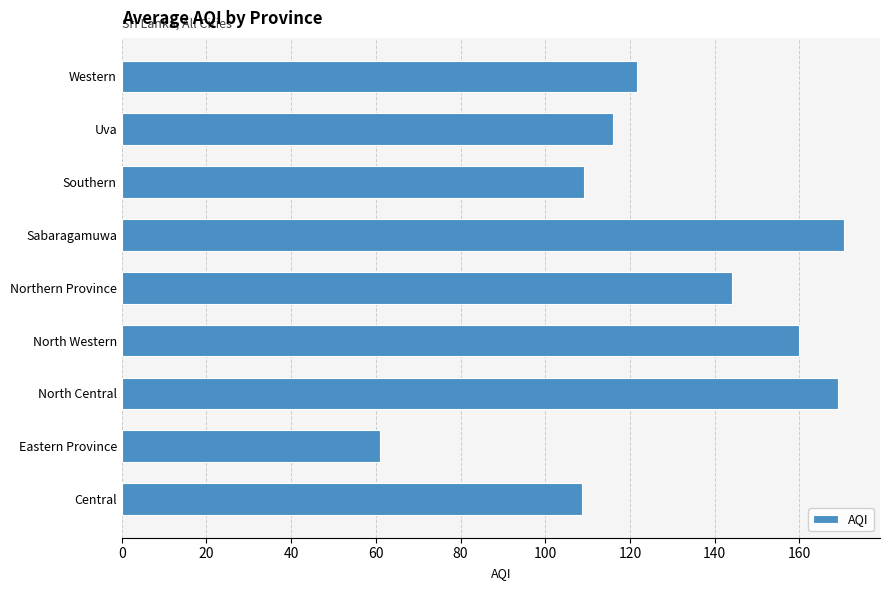

What is the average value?

128.9